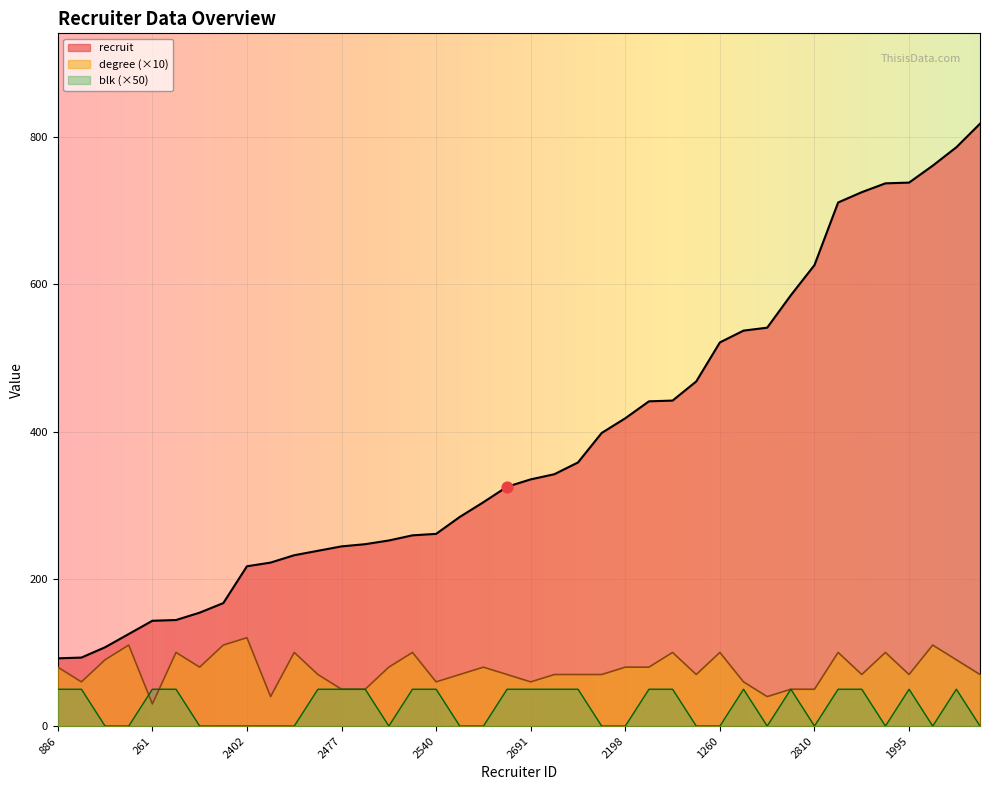

What are all the series names shown in the legend?

recruit, degree (×10), blk (×50)